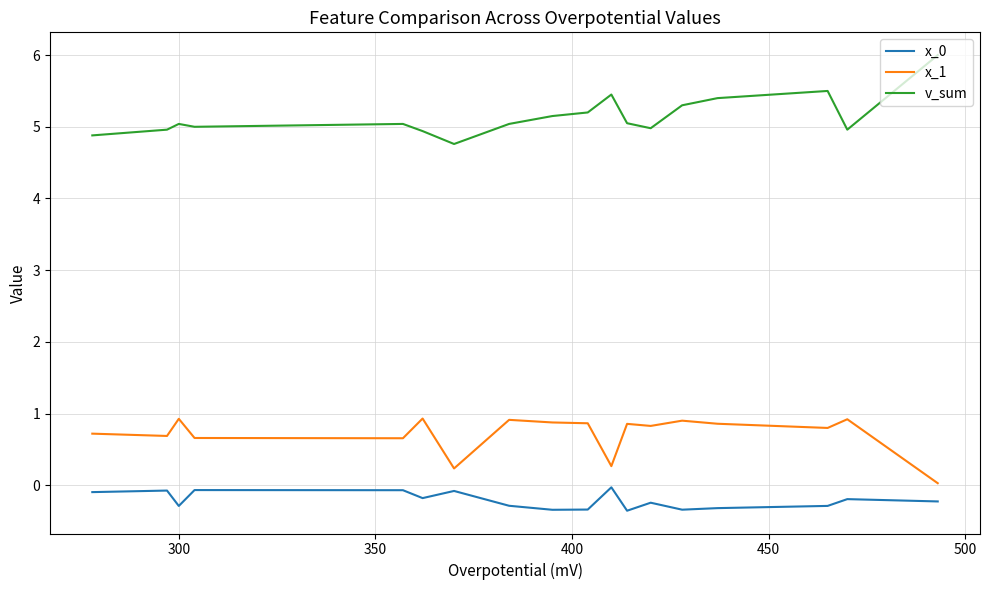

Which series has the largest total across all categories?

v_sum